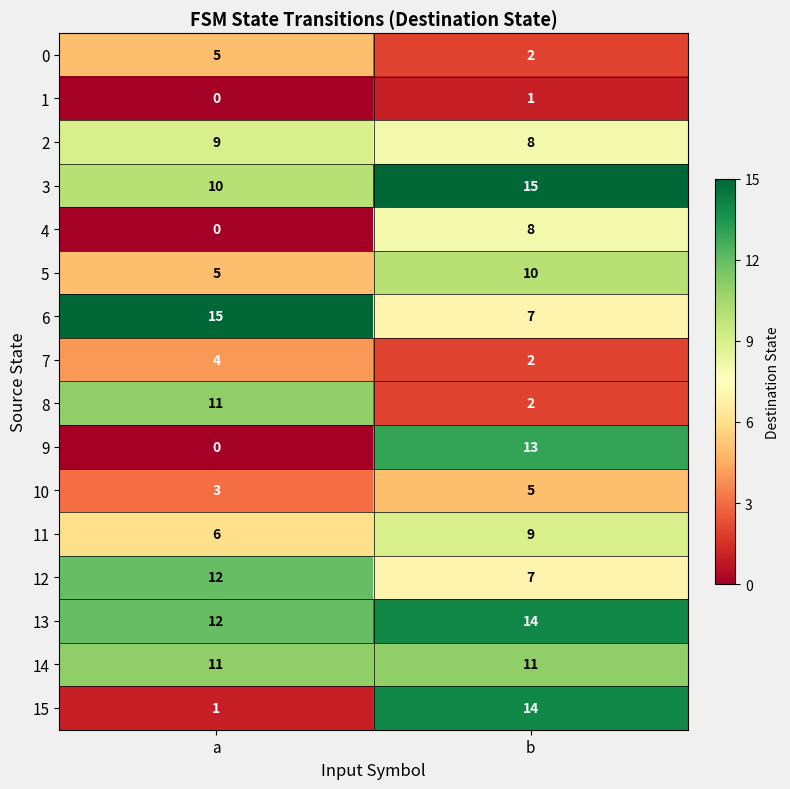

The value of 2 at b is 8. True or false?

True